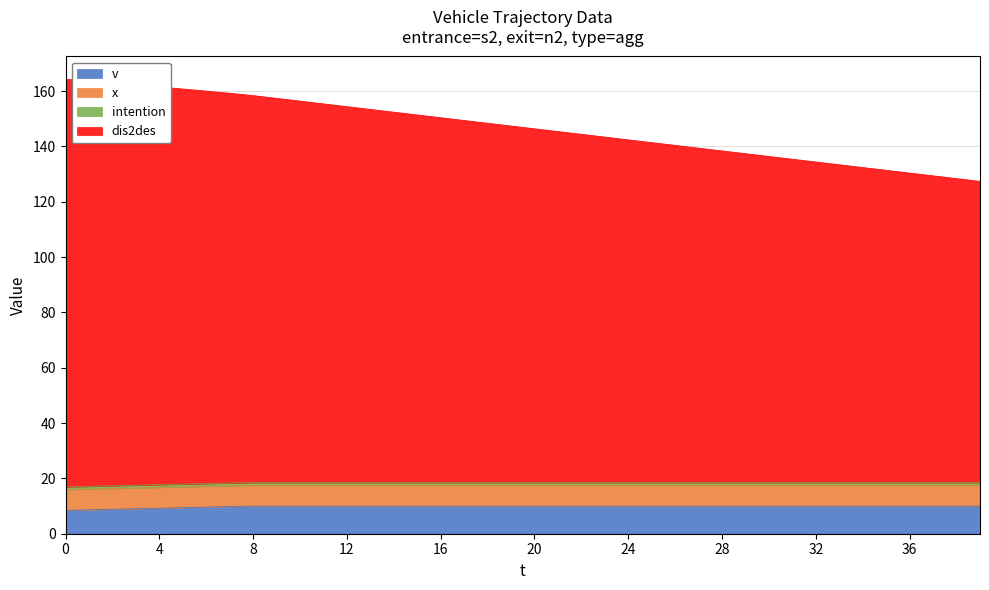

At which label does dis2des reach its minimum?

39